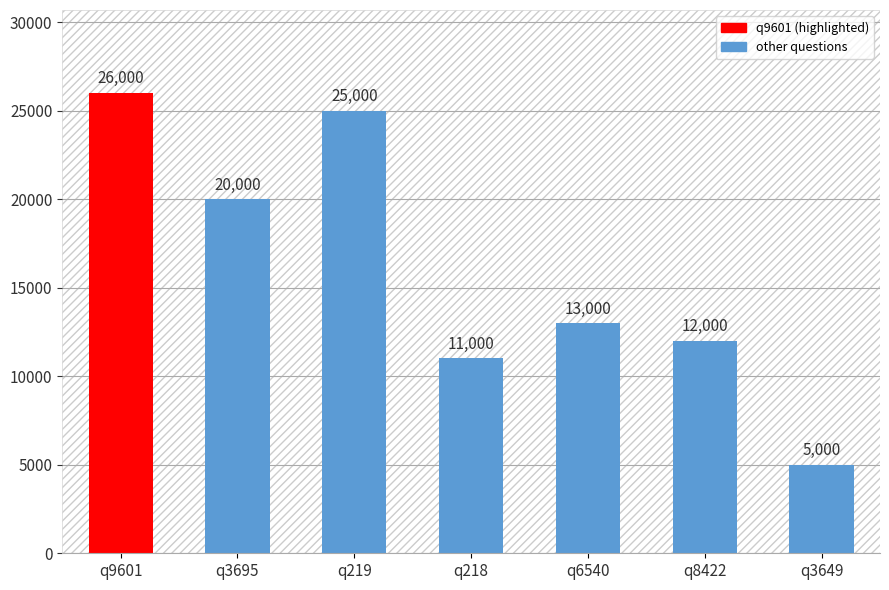

List the labels in order of value, smallest first.

q3649, q218, q8422, q6540, q3695, q219, q9601